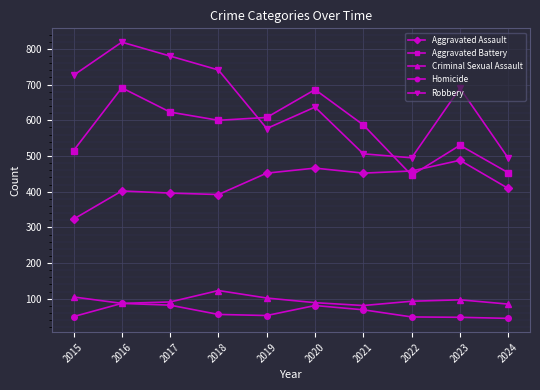

What is the sum of all Robbery values?

6465